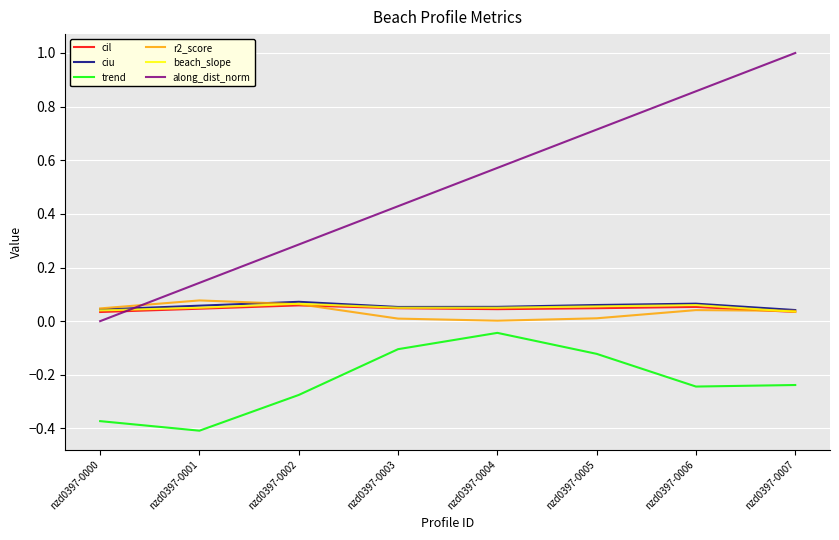

The value of trend at nzd0397-0001 is -0.7. True or false?

False